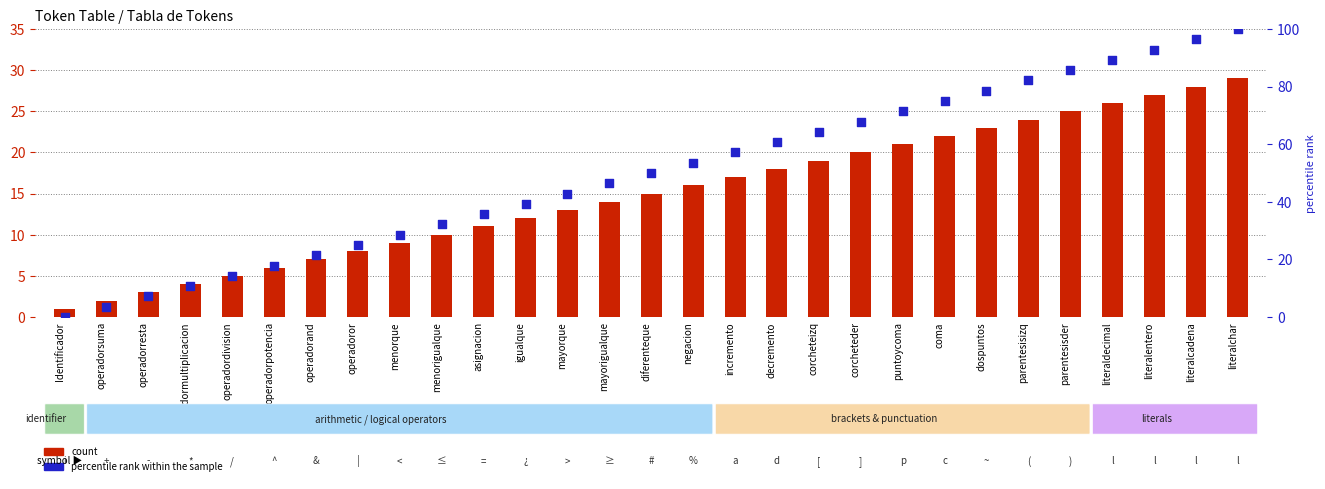

Which series reaches the maximum Y coordinate?

percentile rank within the sample